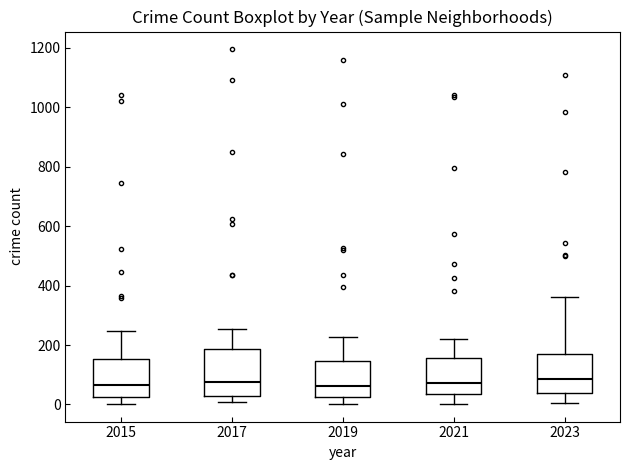

Where does the median line of the box at x = 2021 sit on the y-axis? The values are not printed on the chart, so give them approximately, as read against the axis.

80